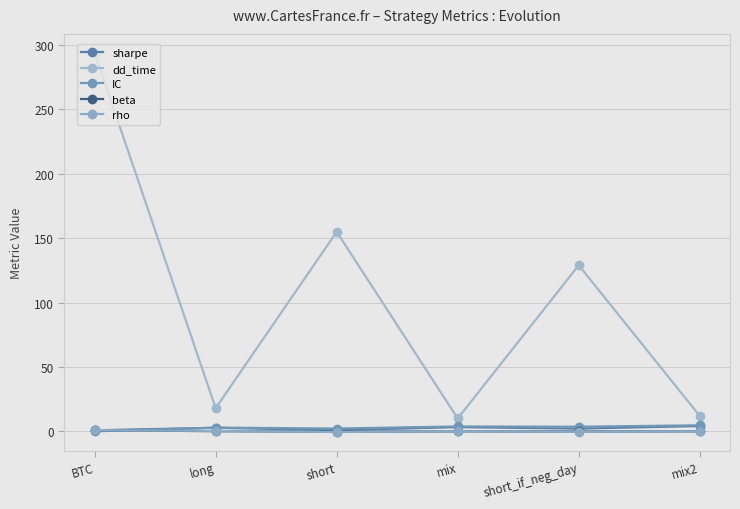

Which category has the lowest value in the beta series?

short